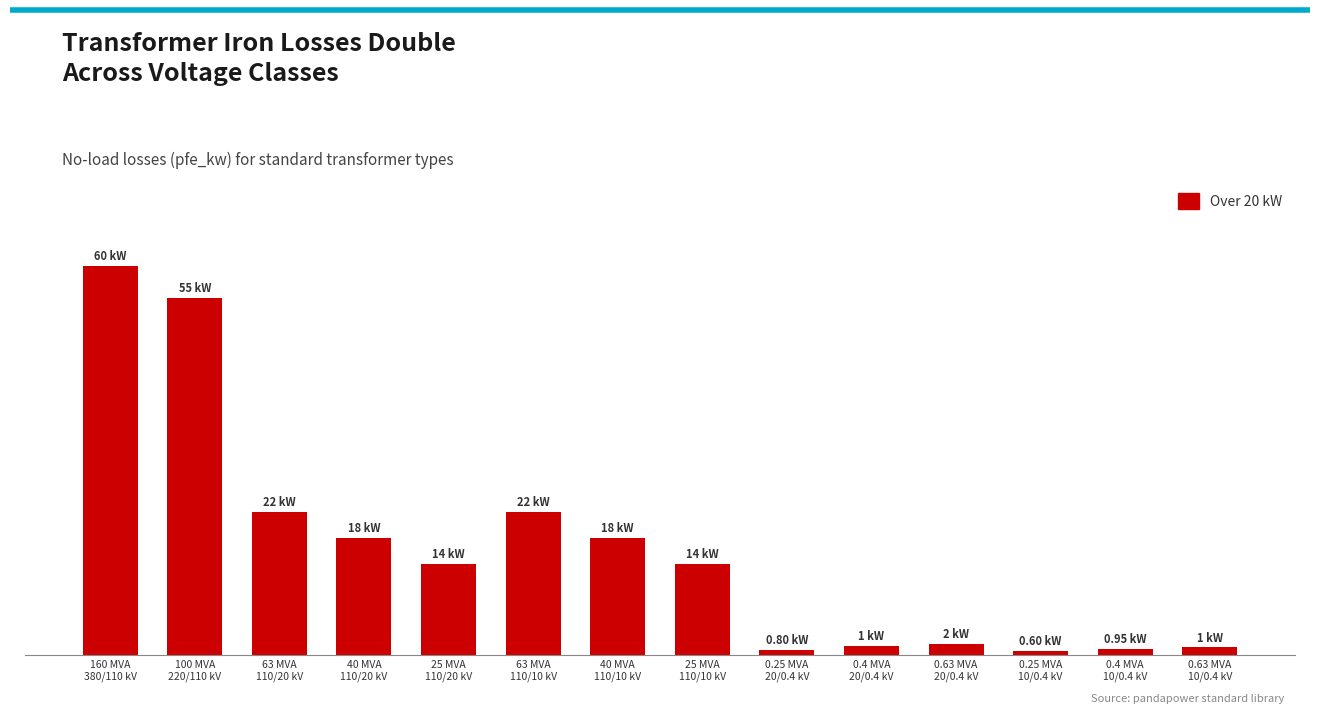

Does the chart contain any negative values?

No